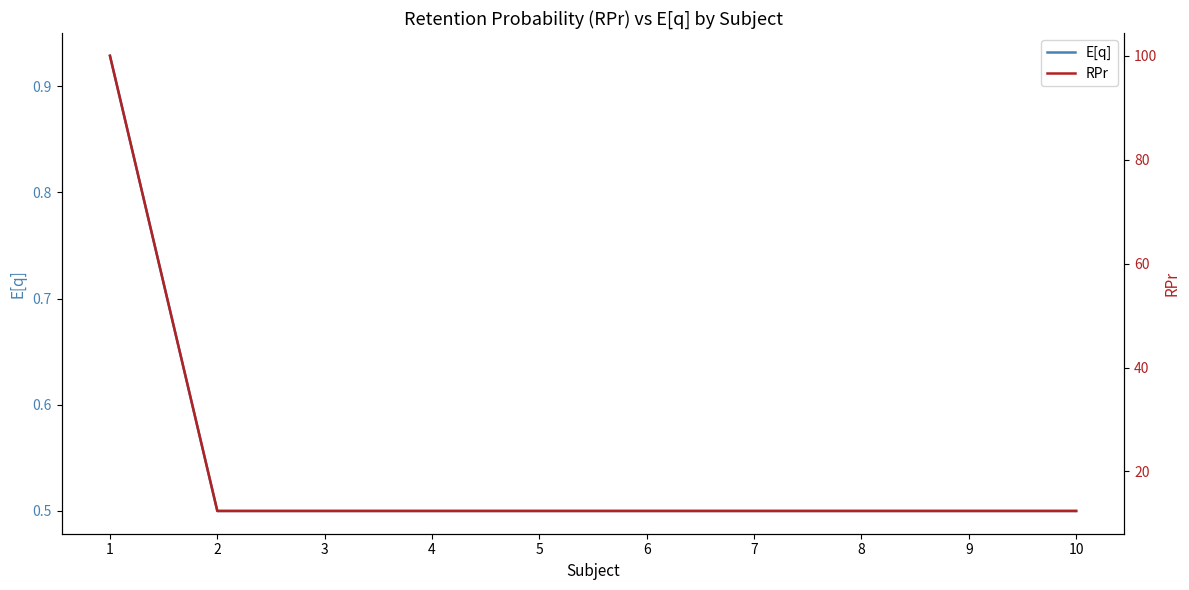

What are all the series names shown in the legend?

E[q], RPr